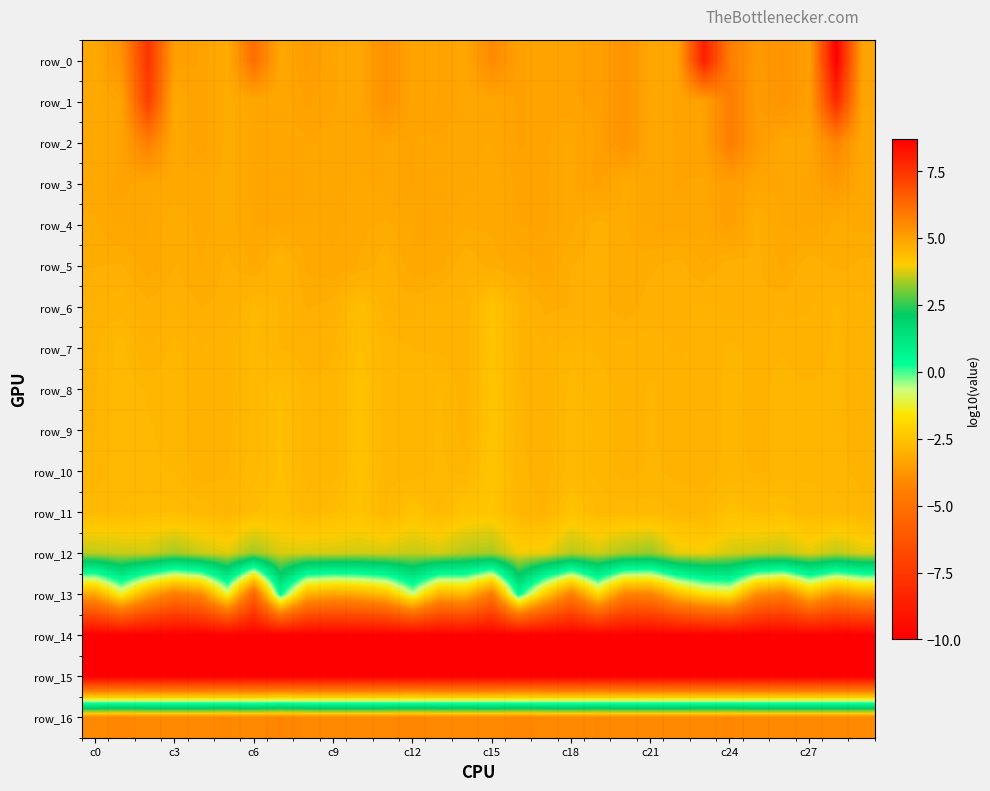

At which label does row_14 reach its minimum?

c0